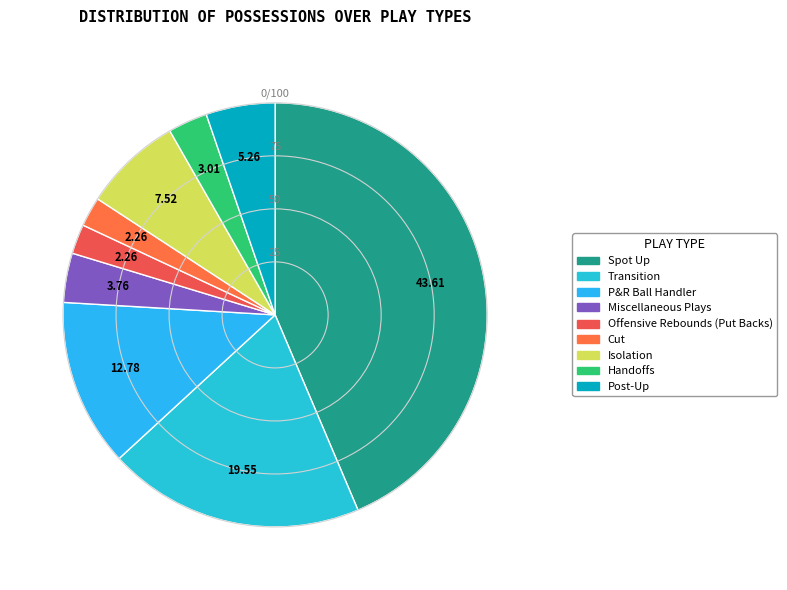

Does Transition account for over 50% of the chart?

No